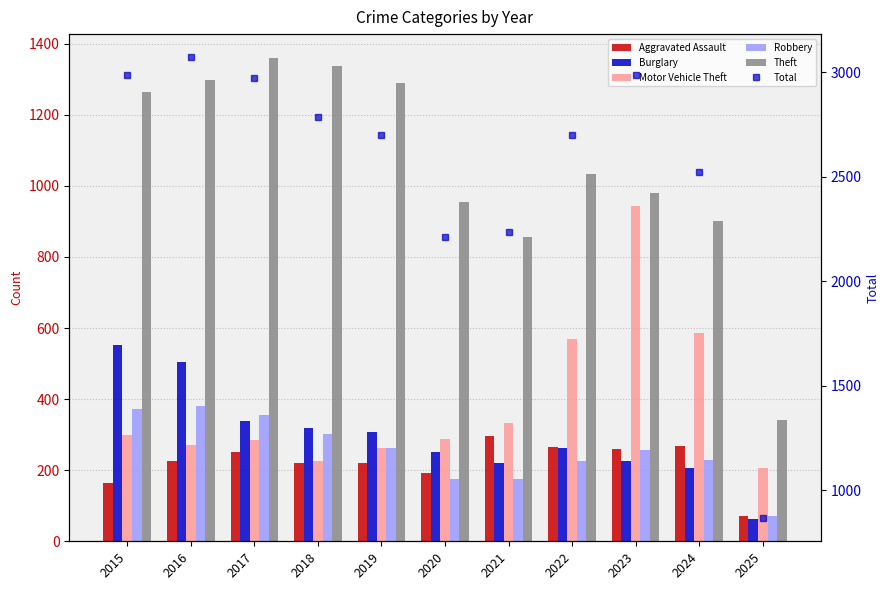

Which has a higher value, 2022 or 2024?

2024